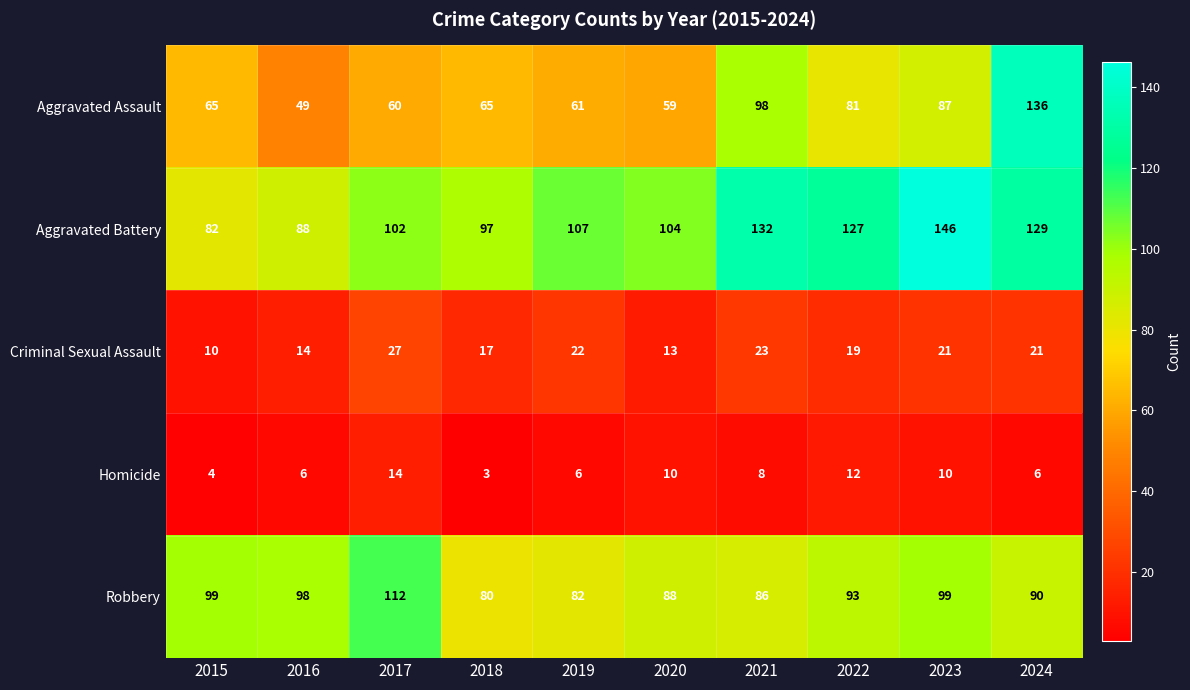

At which category is the sum across all series the highest?

2024